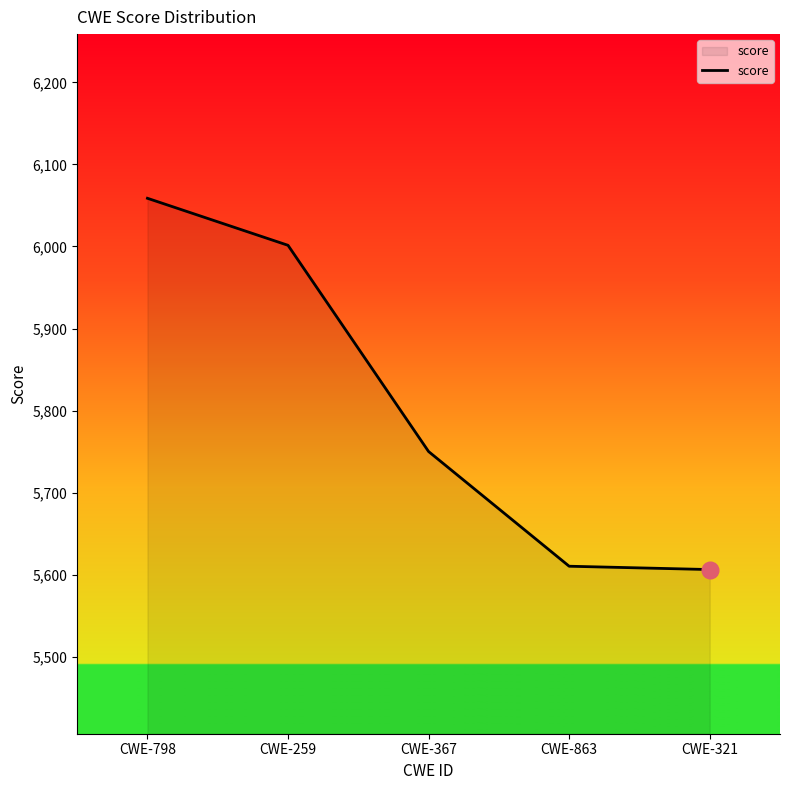

What is the sum of the values at CWE-259 and CWE-863?

11611.9